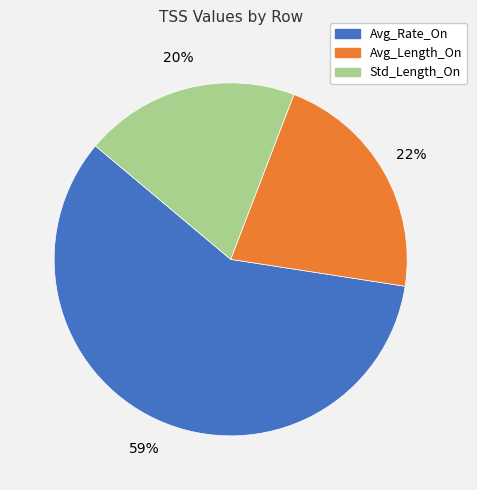

To the nearest percent, what portion does Std_Length_On represent?

20%